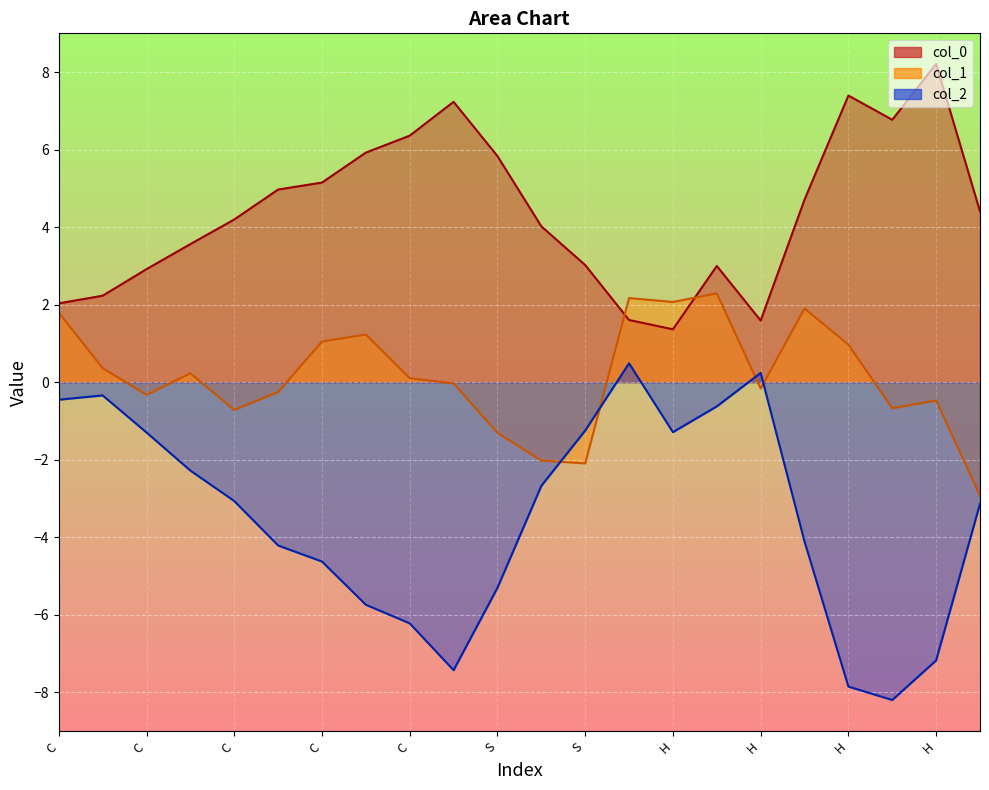

At H, list the series in order from largest to smallest.

col_1, col_0, col_2